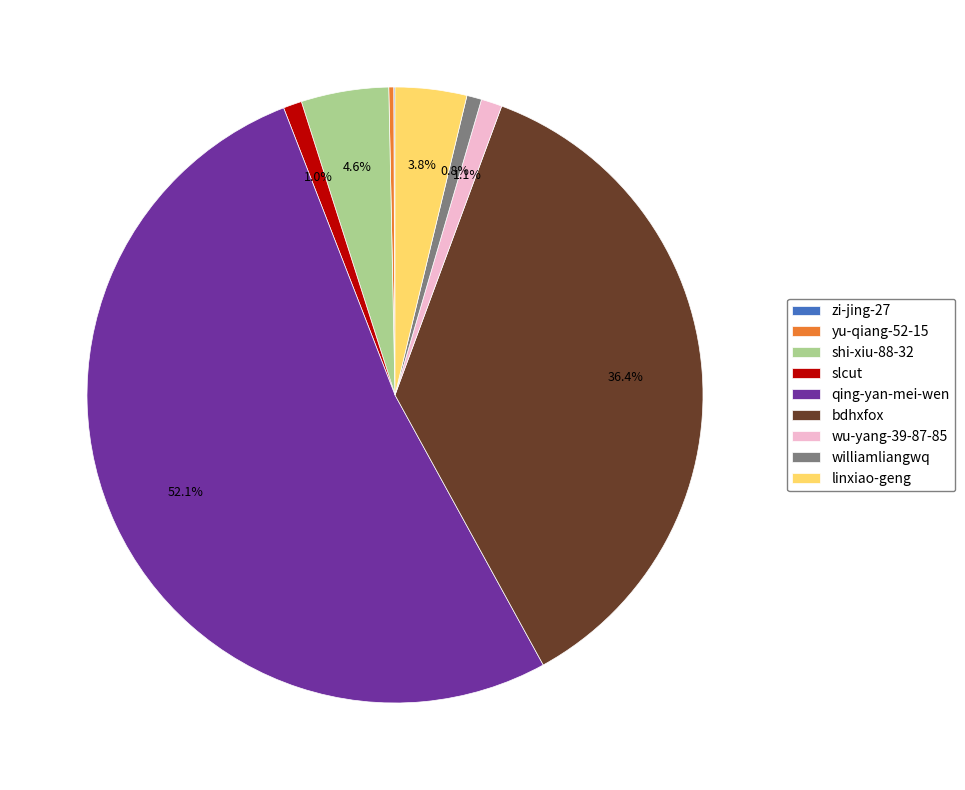

True or false: bdhxfox accounts for 36% of the total.

True